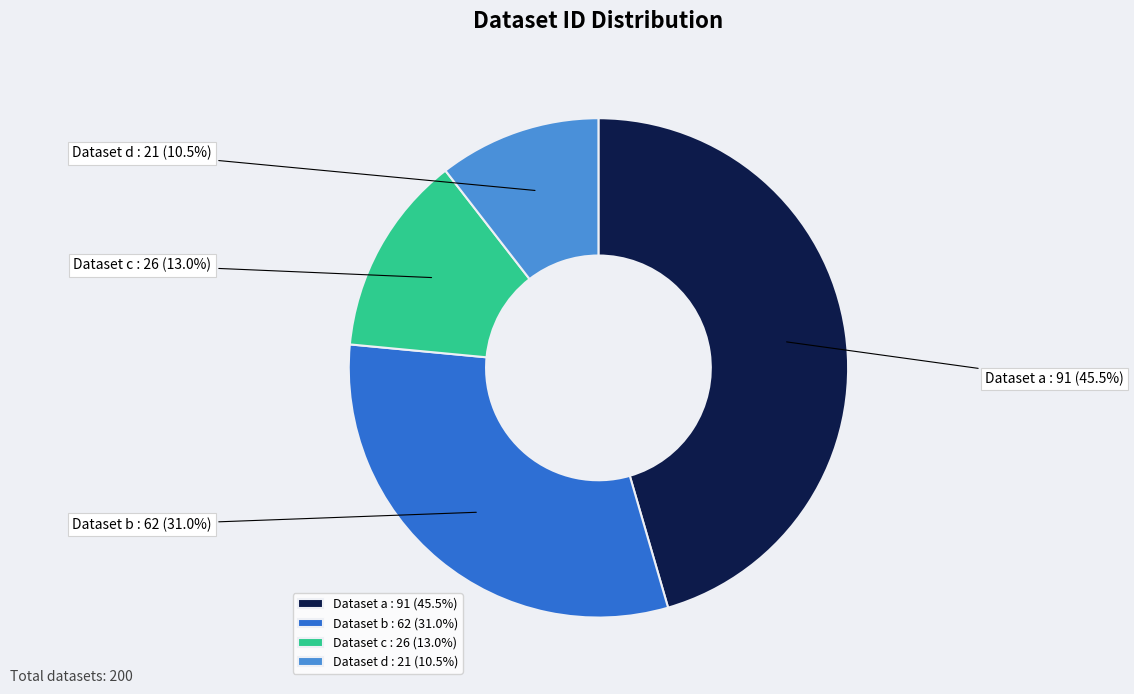

Is there any slice that represents more than half of the pie?

No